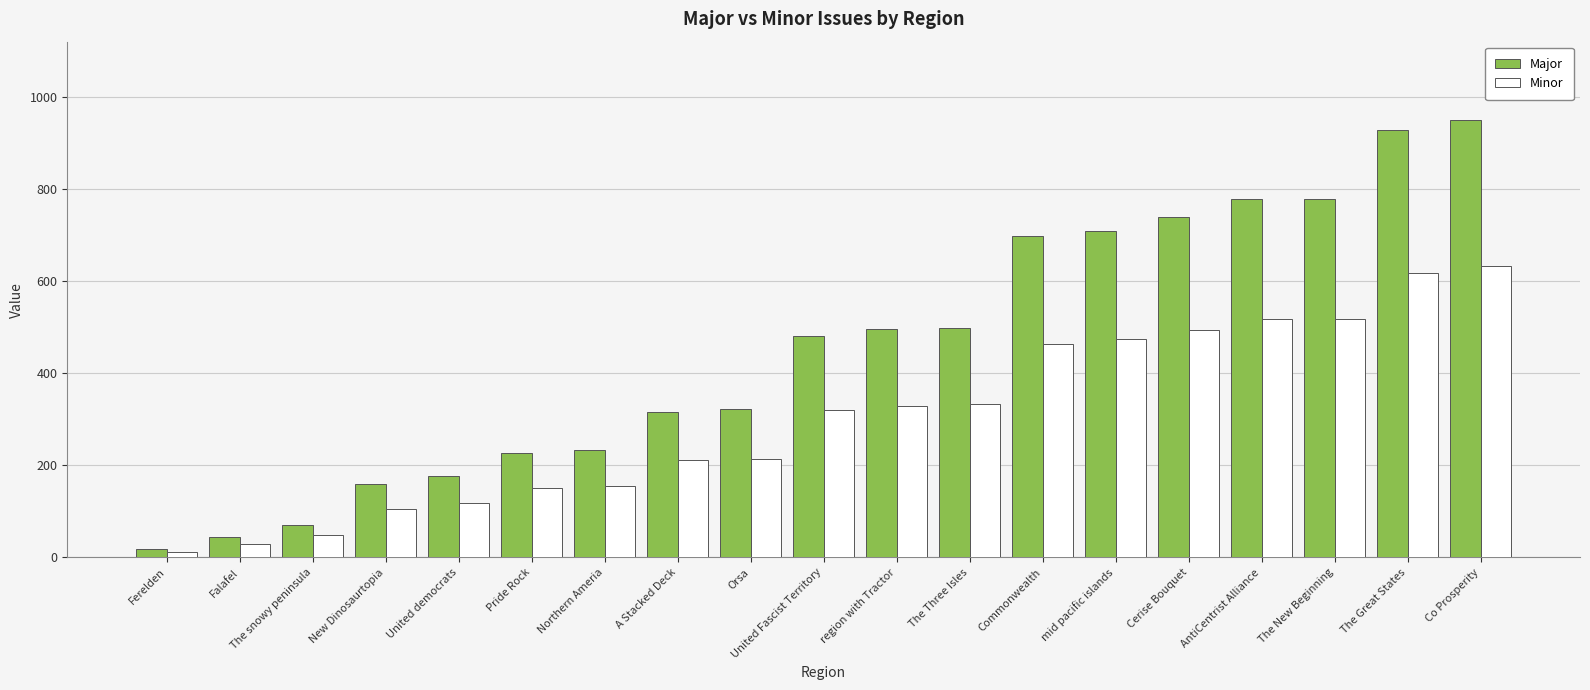

Count the number of categories in the chart.

19